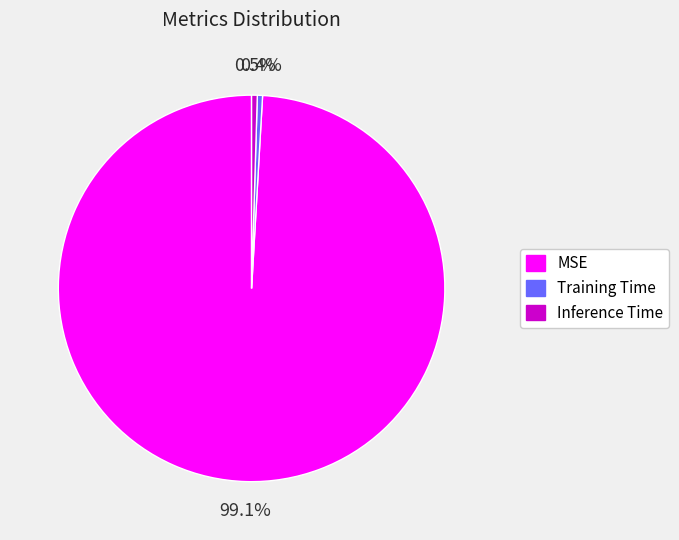

What portion of the pie excludes Training Time?

99.6%